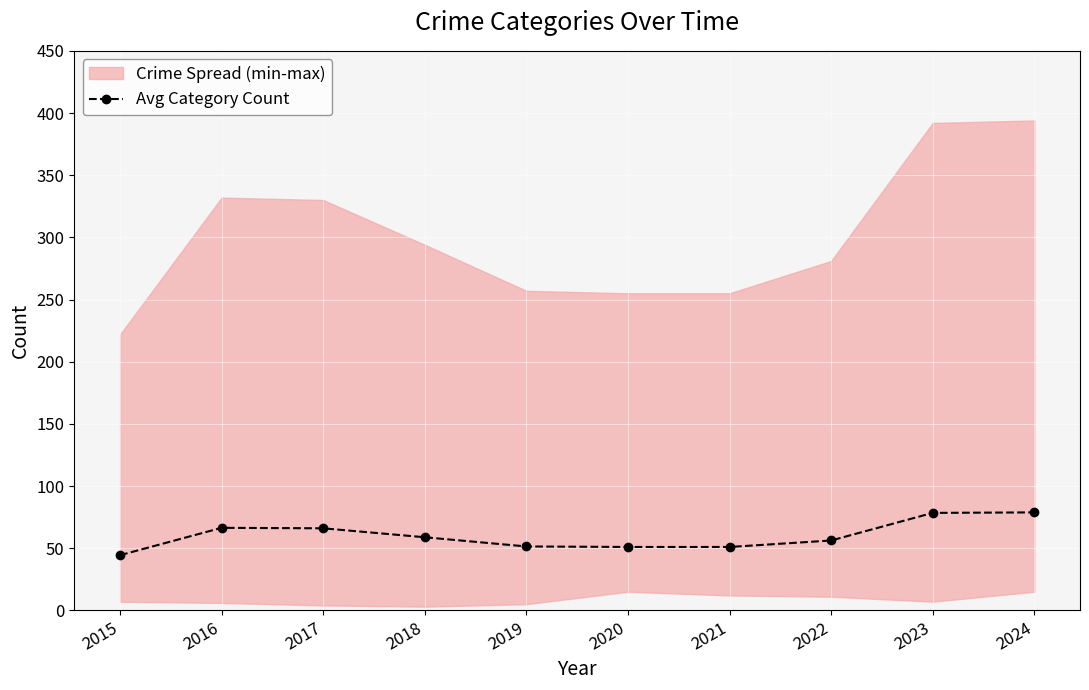

Reading left to right, transcribe all the data shown in this chart.

44.4	66.4	66.0	58.8	51.4	51.0	51.0	56.2	78.4	78.8